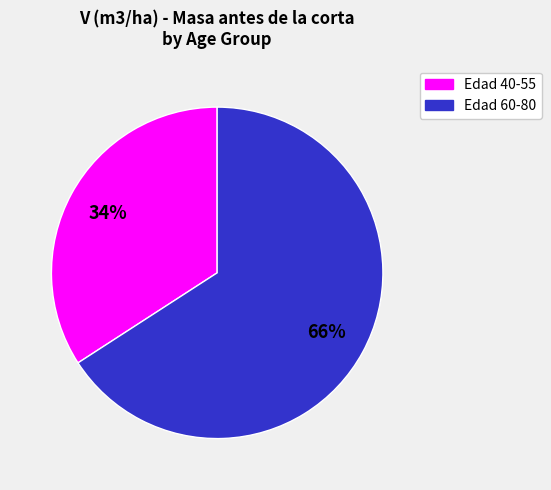

Is there any slice that represents more than half of the pie?

Yes